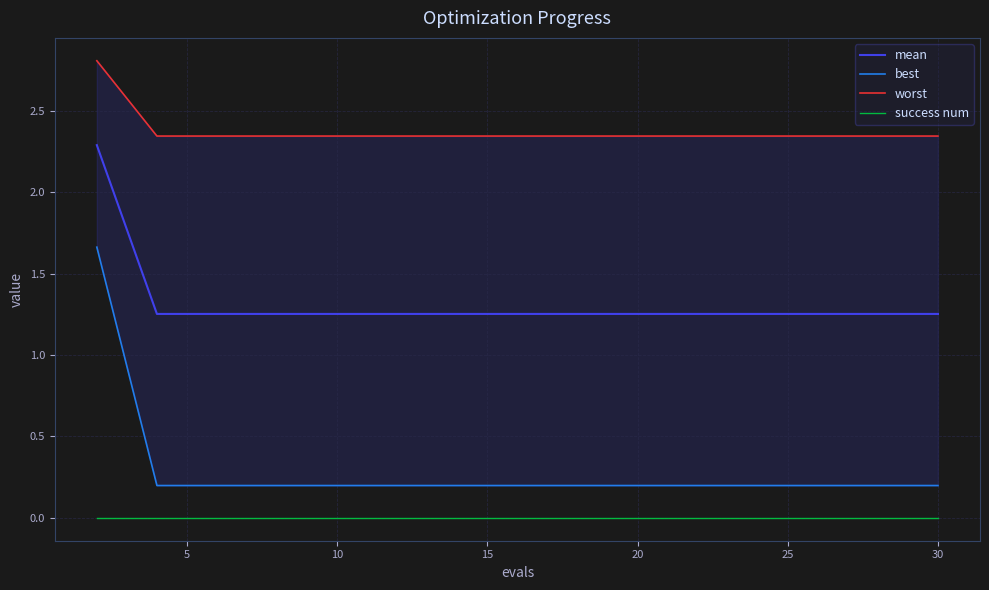

True or false: mean and success num cross at least once.

False